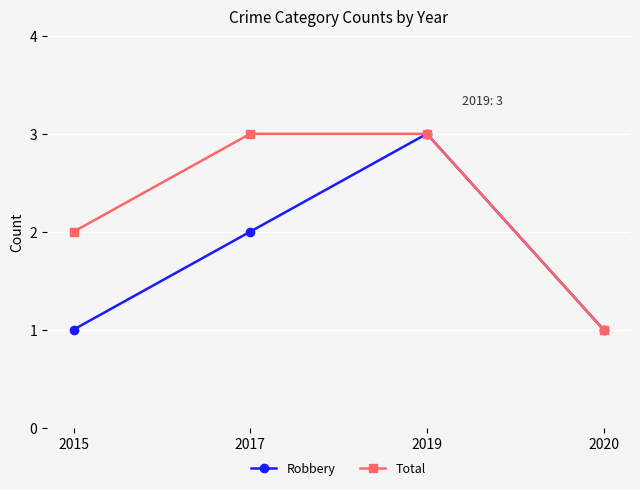

What is the sum of the Total values at 2015 and 2017?

5